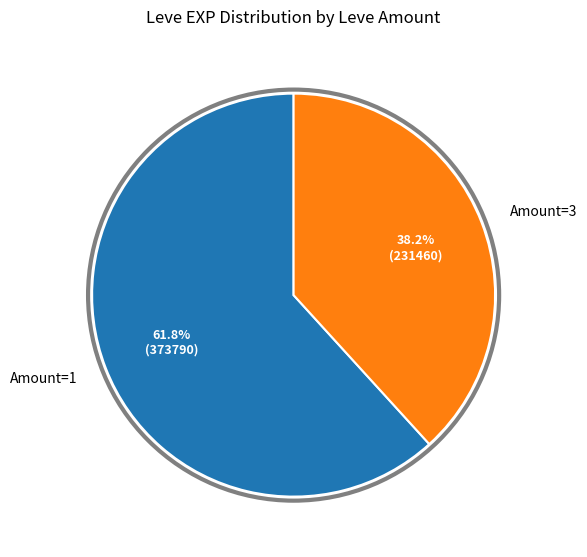

Which slice is the largest?

Amount=1